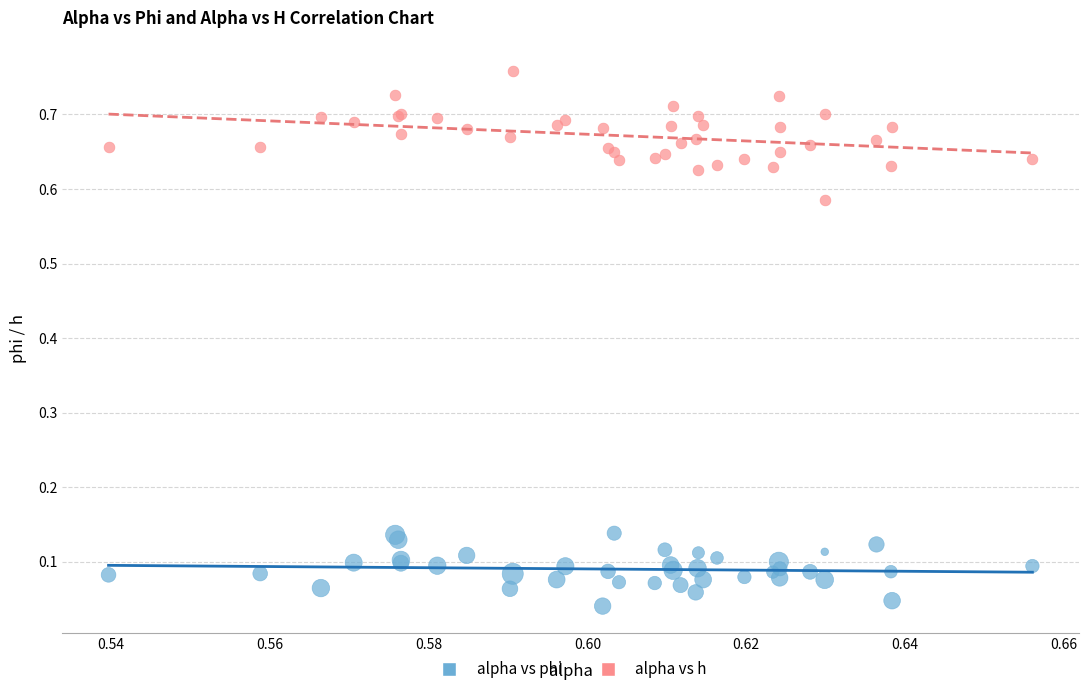

Which series reaches the minimum Y coordinate?

alpha vs phi